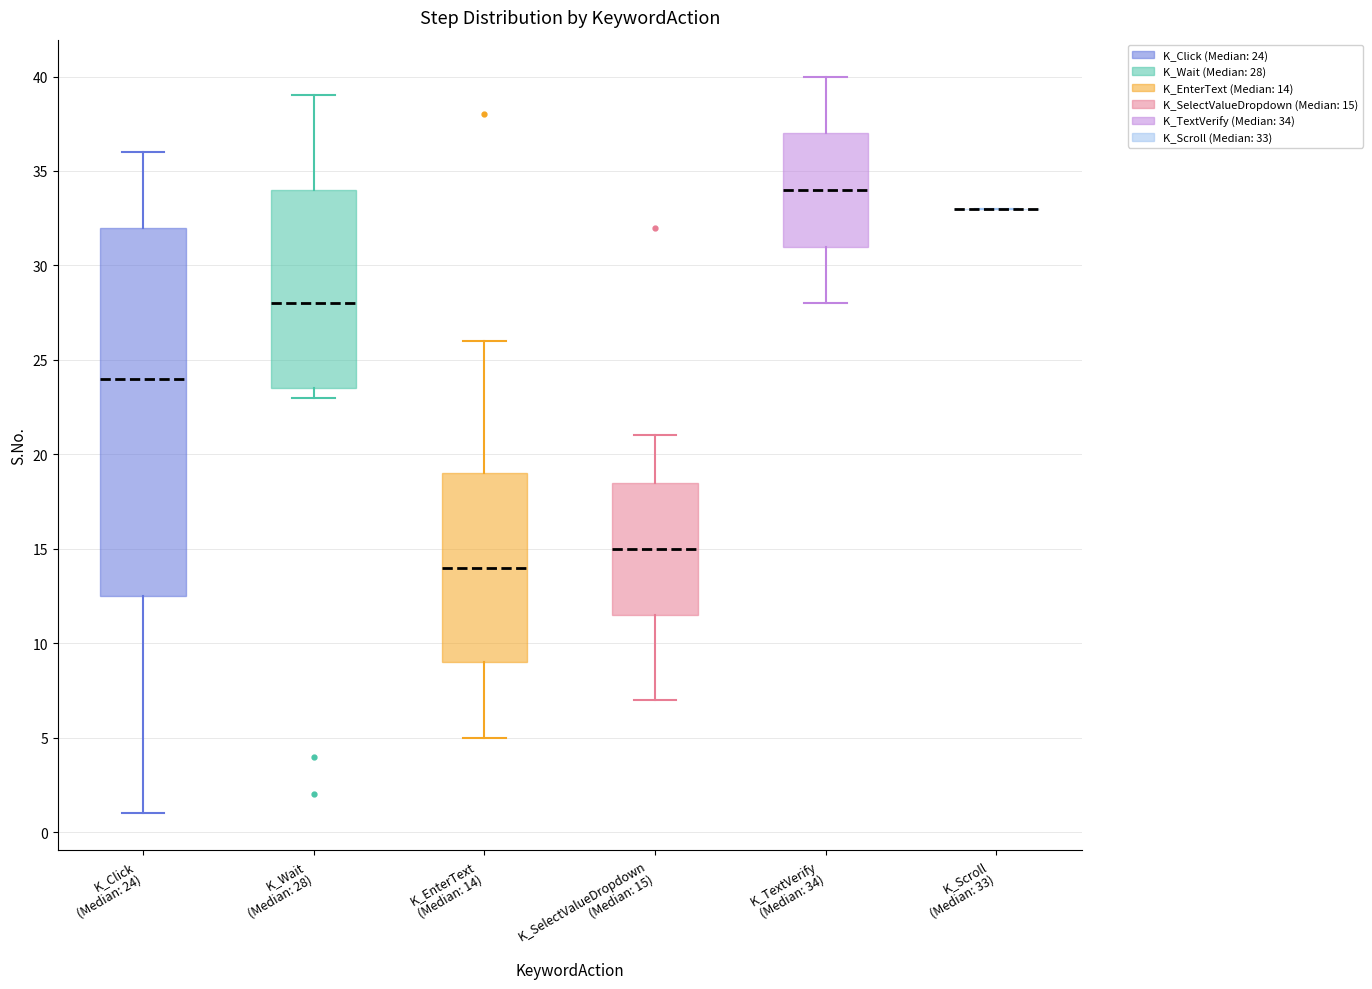

Reading left to right, transcribe this box plot: for each box, give where its median line is, the range the box spans, and where its two whiskers end, as read against the y-axis. The values are not printed on the chart, so give them approximately, as read against the axis.

K_Click (Median: 24): median 24.0, box 12.5 to 32.0, whiskers 1.0 to 36.0
K_Wait (Median: 28): median 28.0, box 23.5 to 34.0, whiskers 23.0 to 39.0
K_EnterText (Median: 14): median 14.0, box 9.0 to 19.0, whiskers 5.0 to 26.0
K_SelectValueDropdown (Median: 15): median 15.0, box 11.5 to 18.5, whiskers 7.0 to 21.0
K_TextVerify (Median: 34): median 34.0, box 31.0 to 37.0, whiskers 28.0 to 40.0
K_Scroll (Median: 33): box collapsed to a line at 33.0, whiskers 33.0 to 33.0